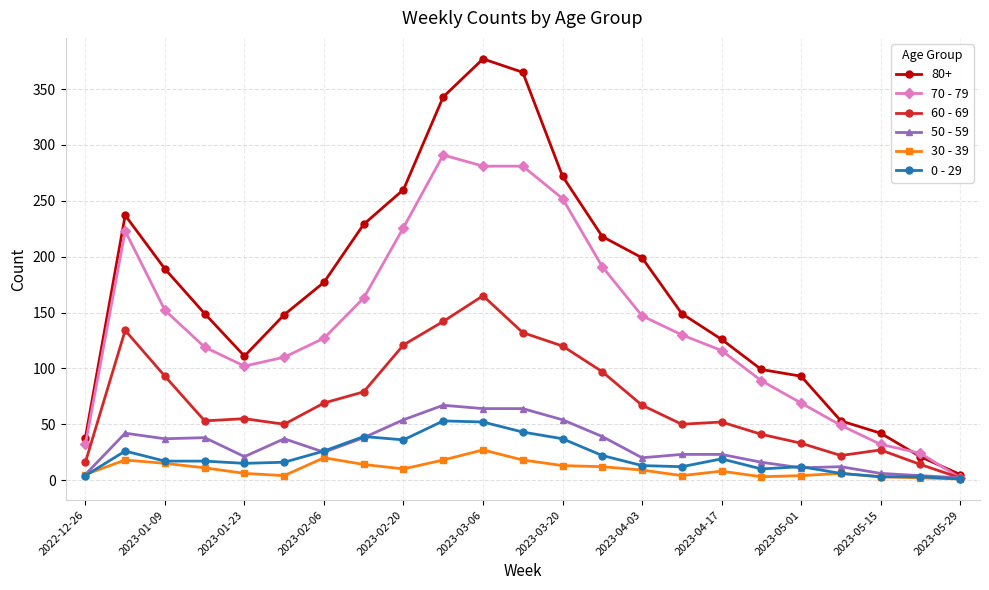

What is the highest value of the 70 - 79 series?

291